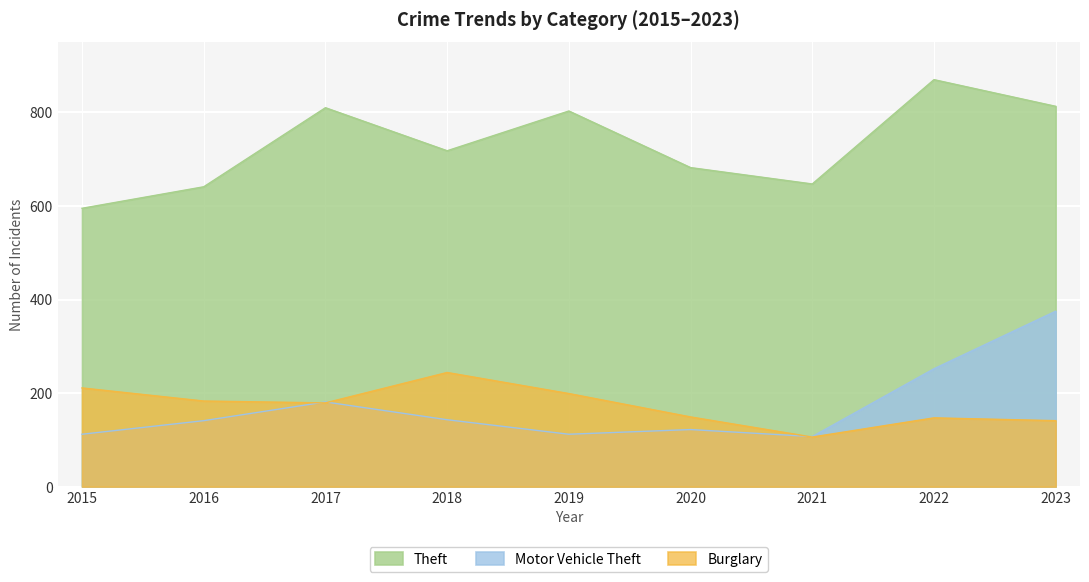

Reading left to right, what are all the values shown in this chart?

Theft: 2015=595	2016=641	2017=810	2018=718	2019=803	2020=682	2021=647	2022=870	2023=813
Motor Vehicle Theft: 2015=112	2016=141	2017=181	2018=143	2019=112	2020=122	2021=107	2022=252	2023=375
Burglary: 2015=211	2016=183	2017=179	2018=244	2019=199	2020=149	2021=106	2022=147	2023=141